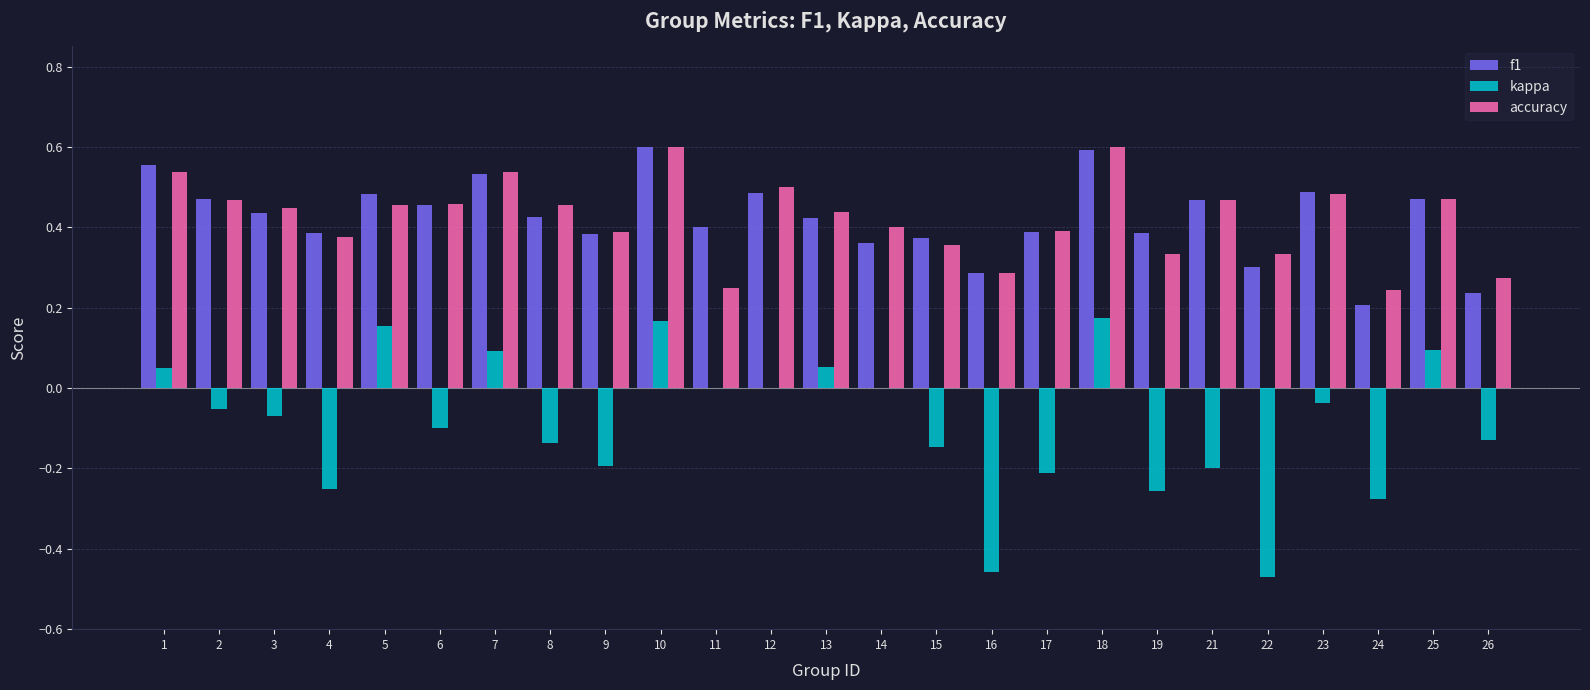

Between 5 and 14, which series saw the biggest shift?

kappa